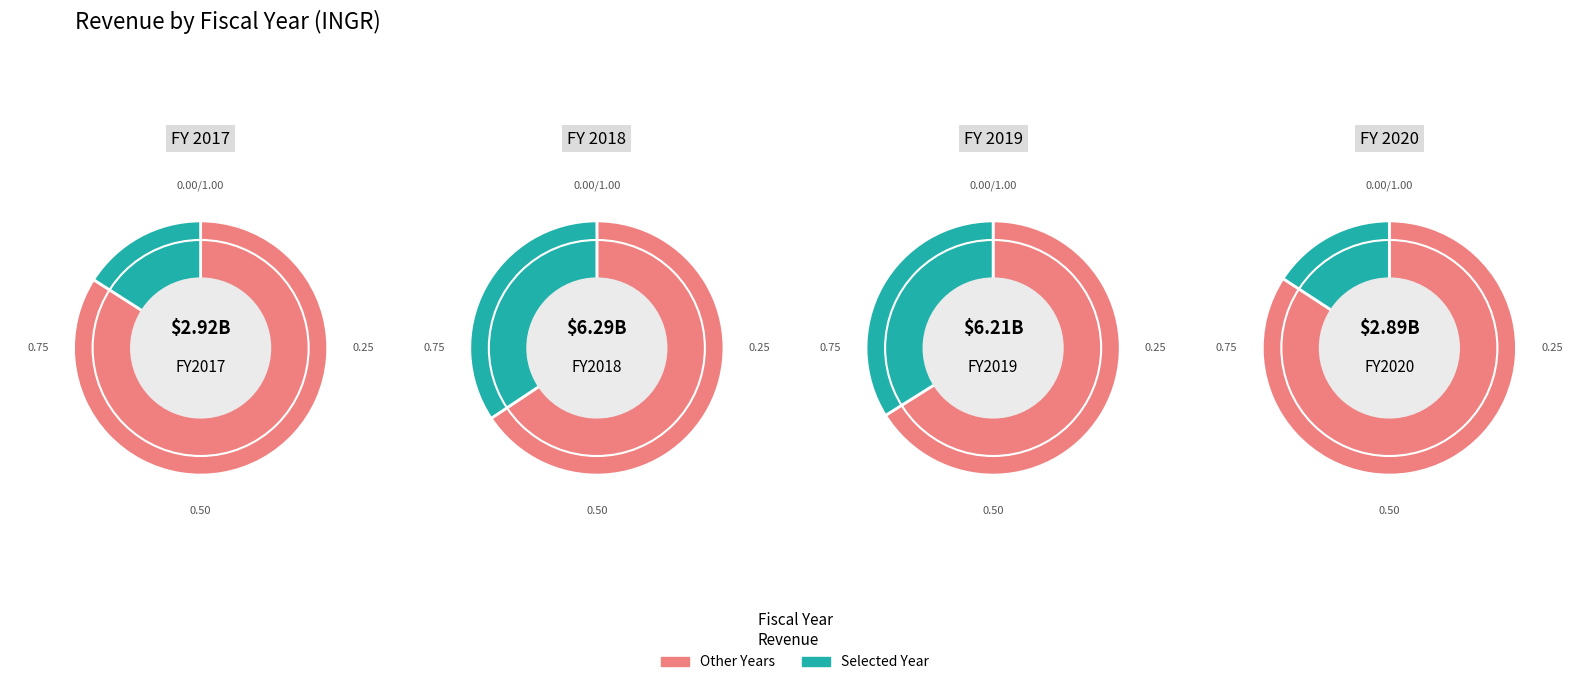

What percentage do 1 and 3 together represent?

16.0%